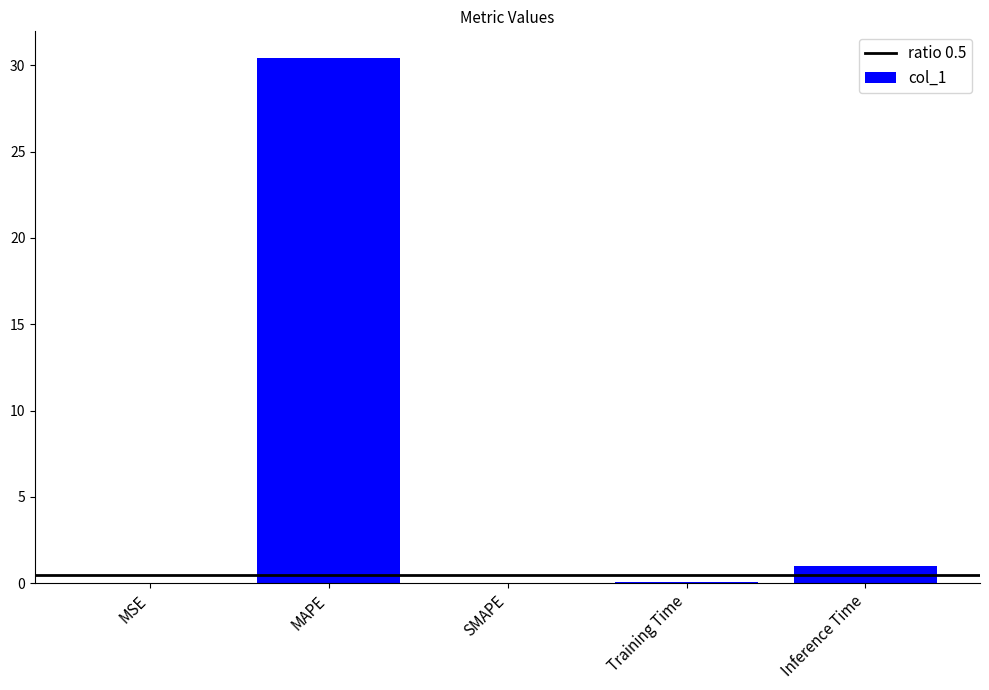

What is the greatest value displayed?

30.4